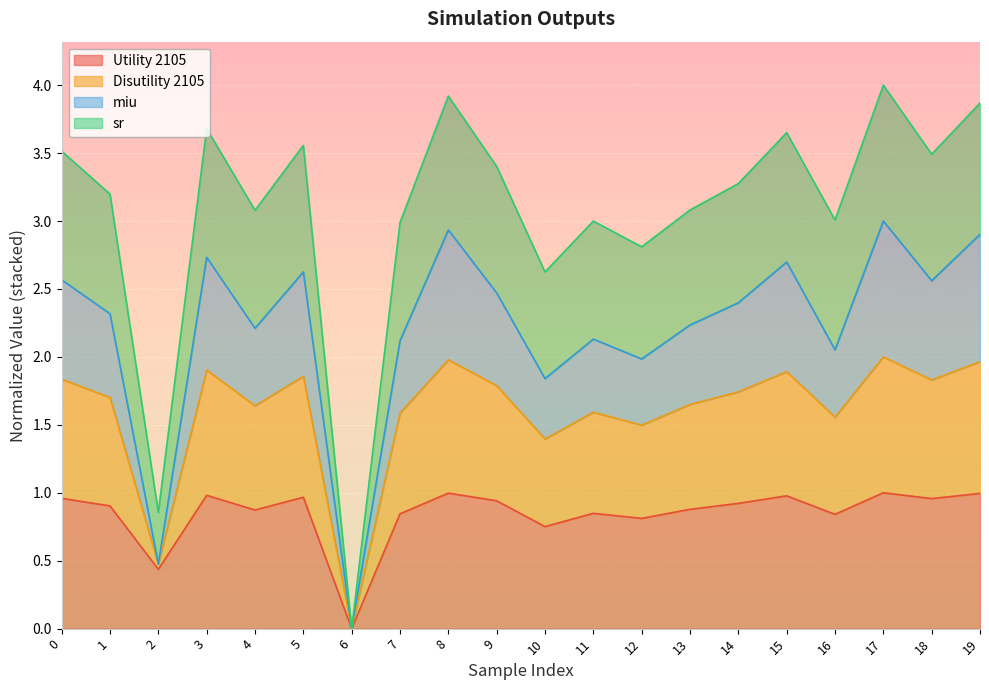

What is the total value across all series at 1?

3.2